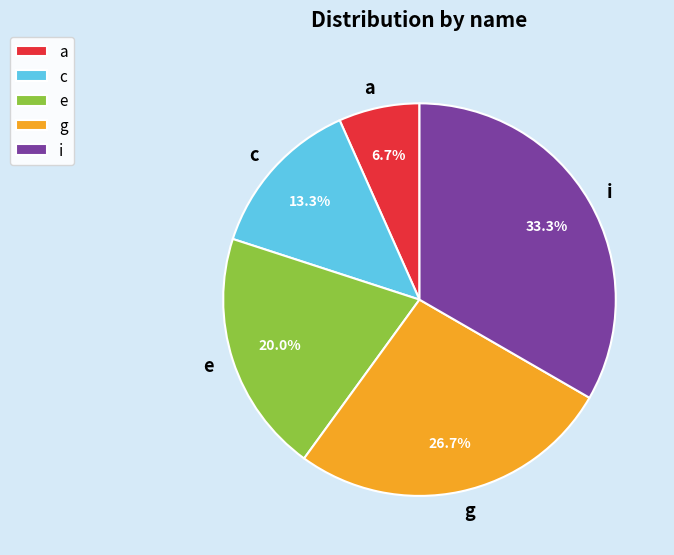

Between c and a, which is larger?

c